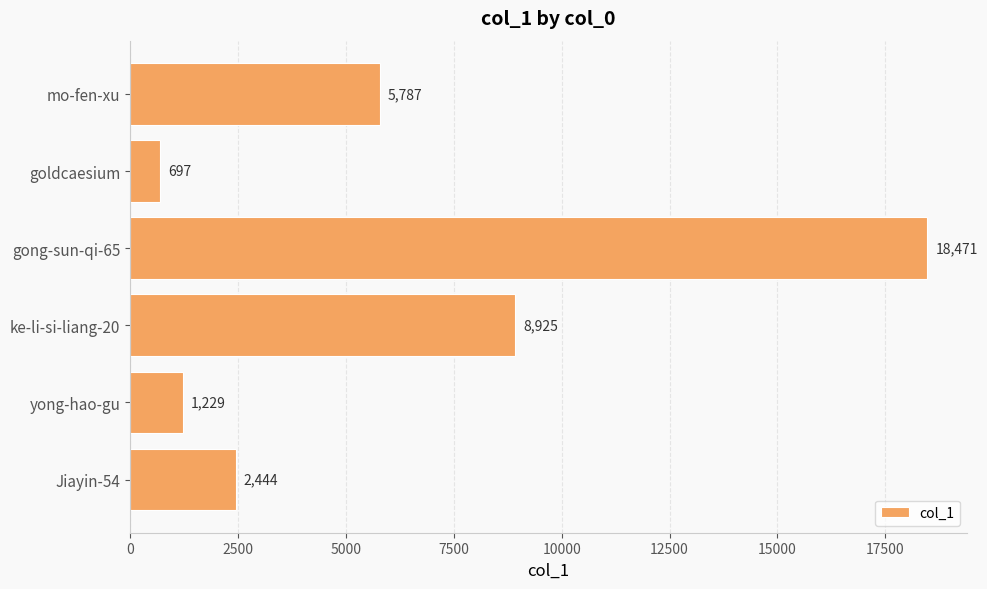

What is the sum of the values at yong-hao-gu and gong-sun-qi-65?

19700